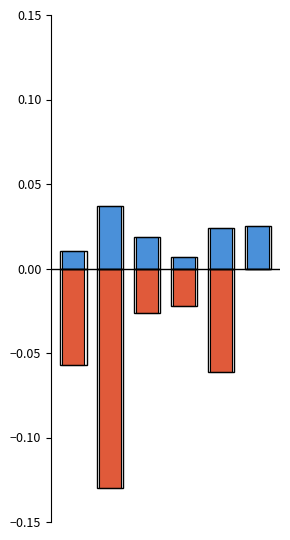

Reading left to right, what are all the values shown in this chart?

EstablishedPatients: 0.0	0.0	0.0	0.0	0.0	0.0
NewPatients: -0.1	-0.1	-0.0	-0.0	-0.1	0.0